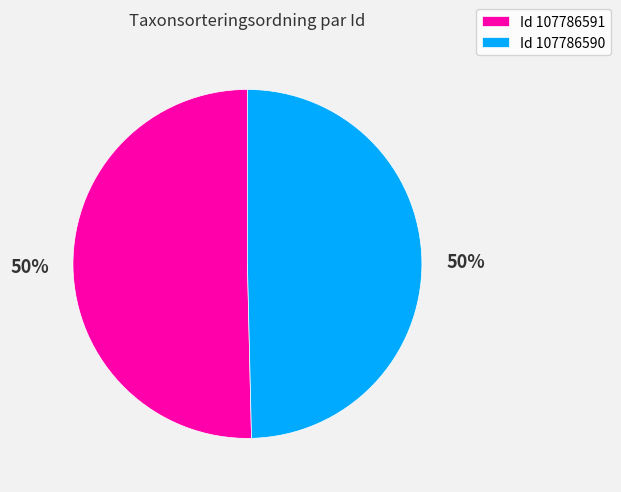

To the nearest percent, what is the average slice percentage?

50%